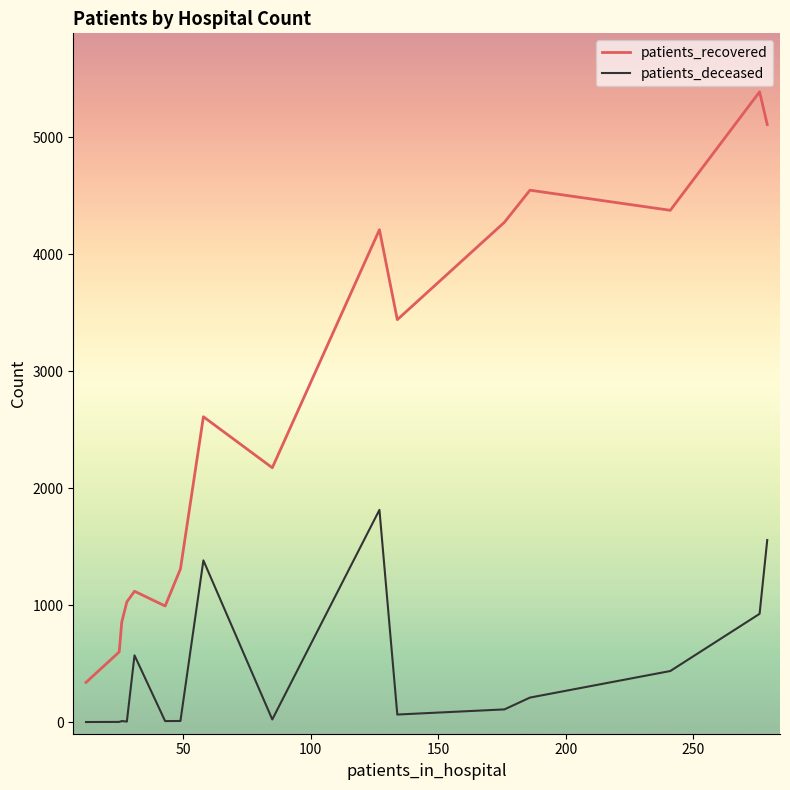

How many interior local peaks does the patients_recovered series have?

5